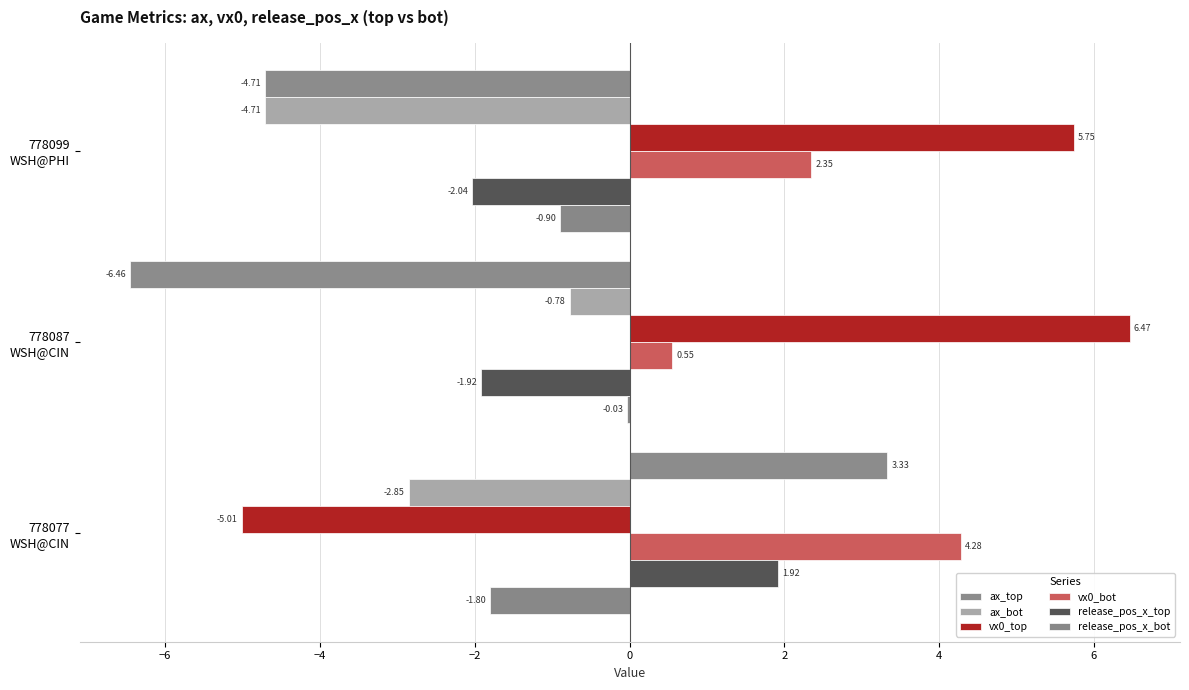

How many data points in vx0_bot are above 2?

2